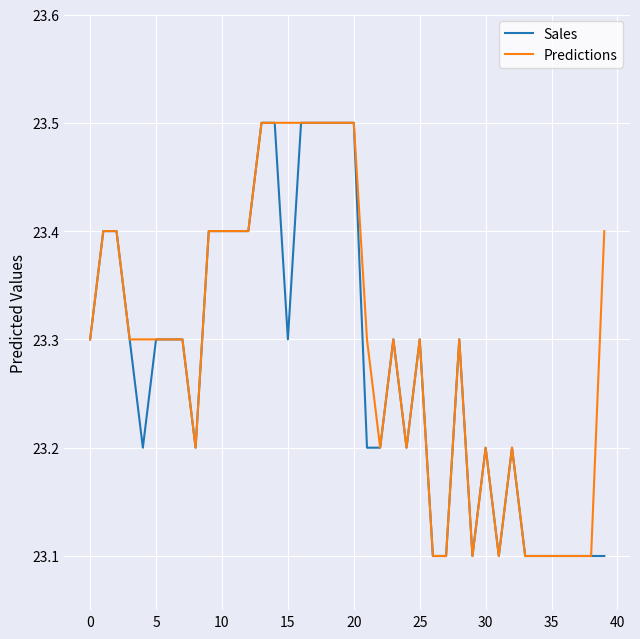

How many Sales values are between 23 and 24?

40